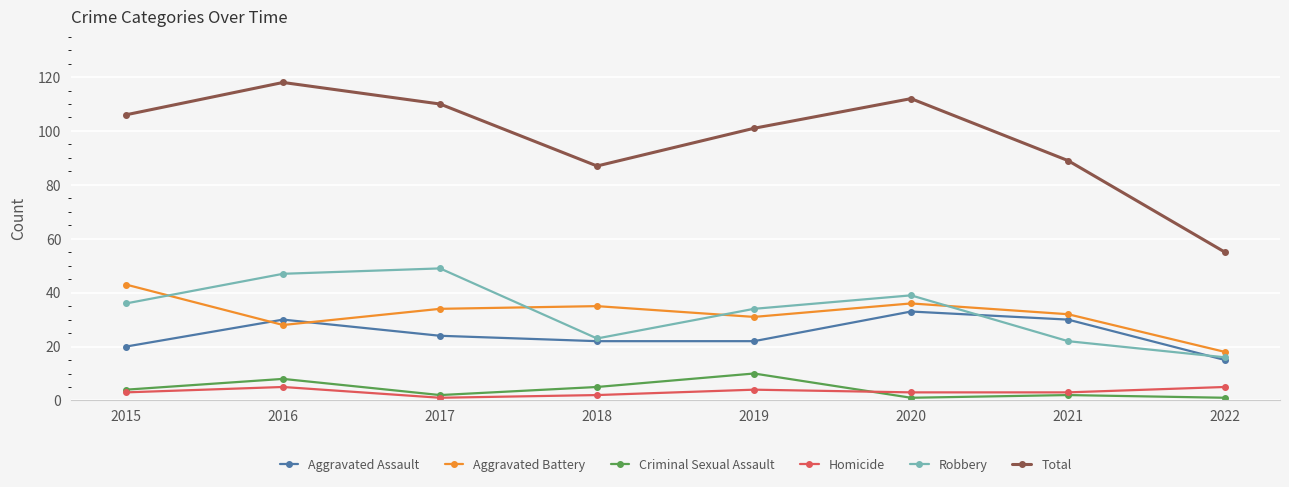

How many values in the Criminal Sexual Assault series are below 4?

4